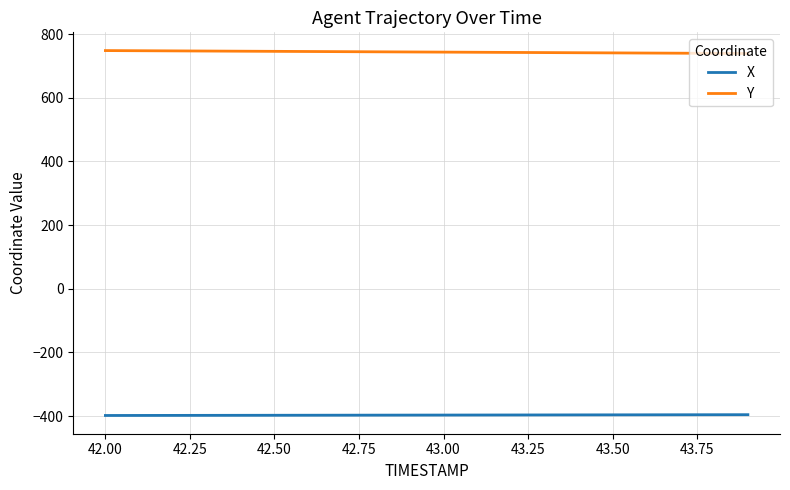

True or false: X and Y cross at least once.

False